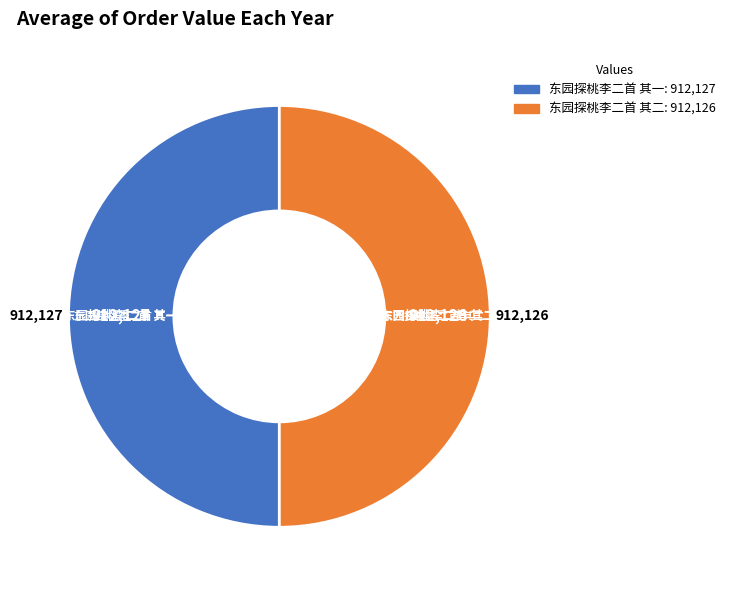

What is the ratio of the value at 东园探桃李二首 其一 to the value at 东园探桃李二首 其二?

1.0